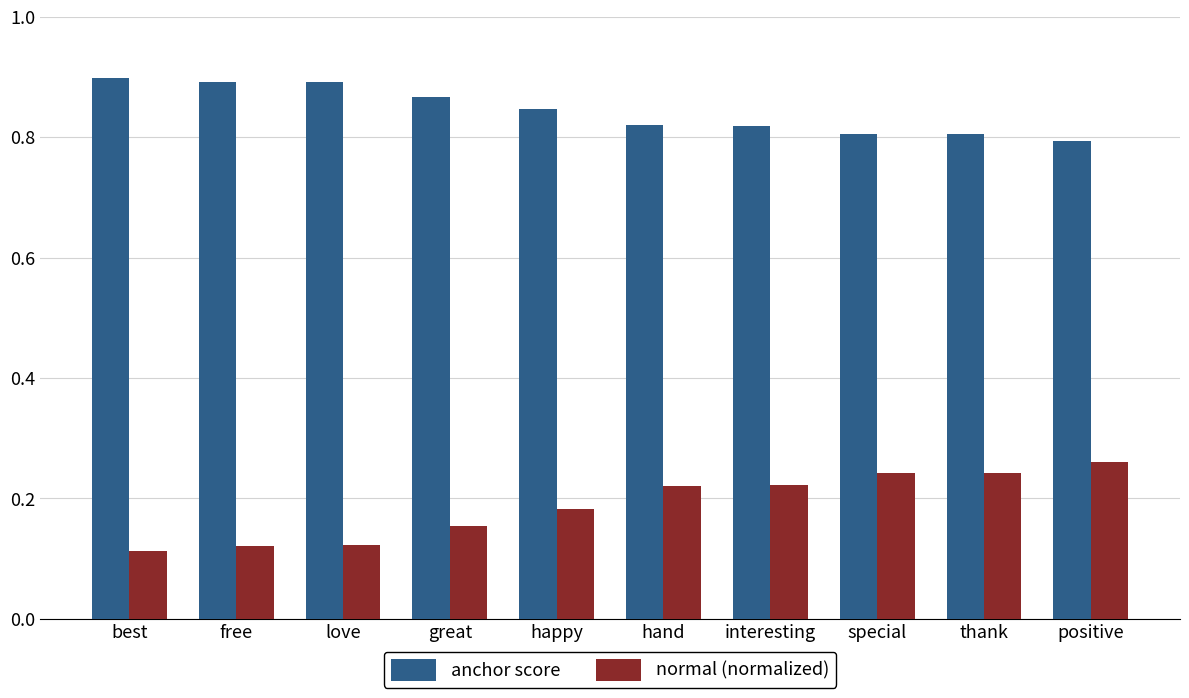

What are all the series names shown in the legend?

anchor score, normal (normalized)